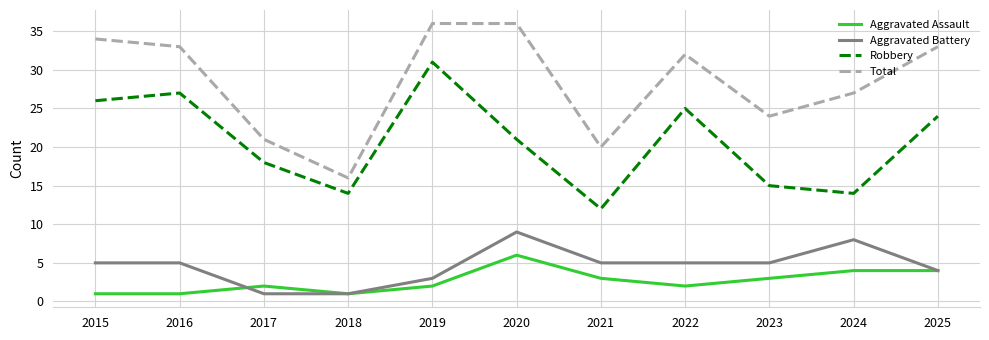

What are all the series names shown in the legend?

Aggravated Assault, Aggravated Battery, Robbery, Total